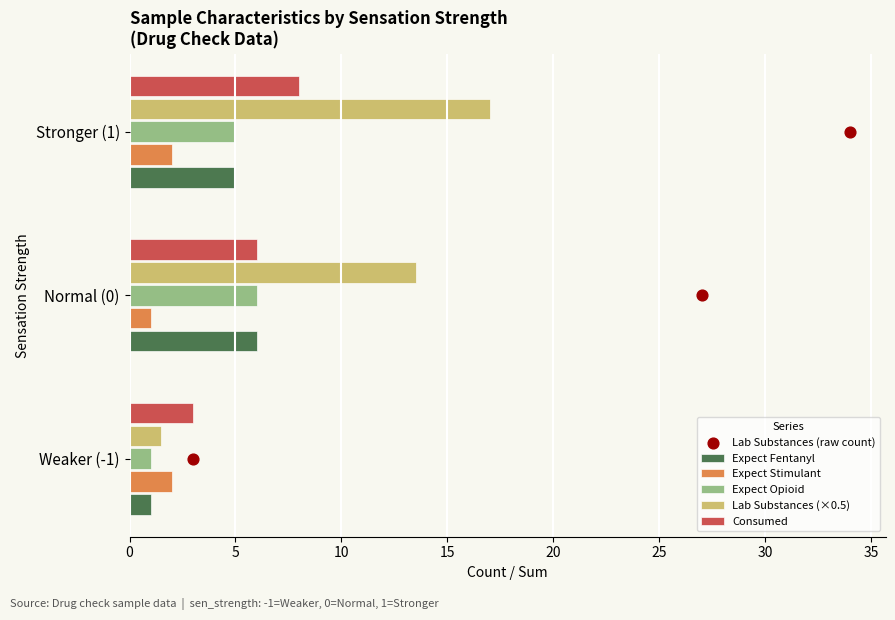

At which label does Expect Stimulant reach its minimum?

Normal (0)